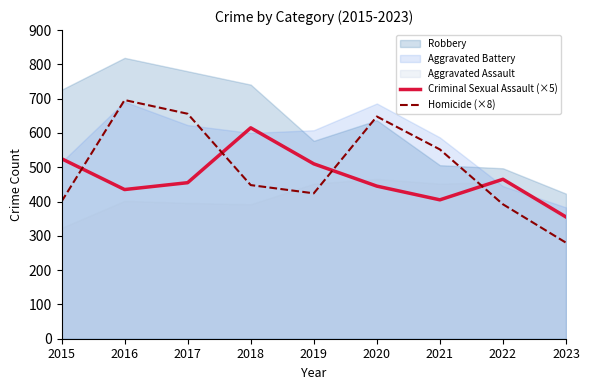

True or false: Criminal Sexual Assault (×5) has a value of 445 at 2020.

True